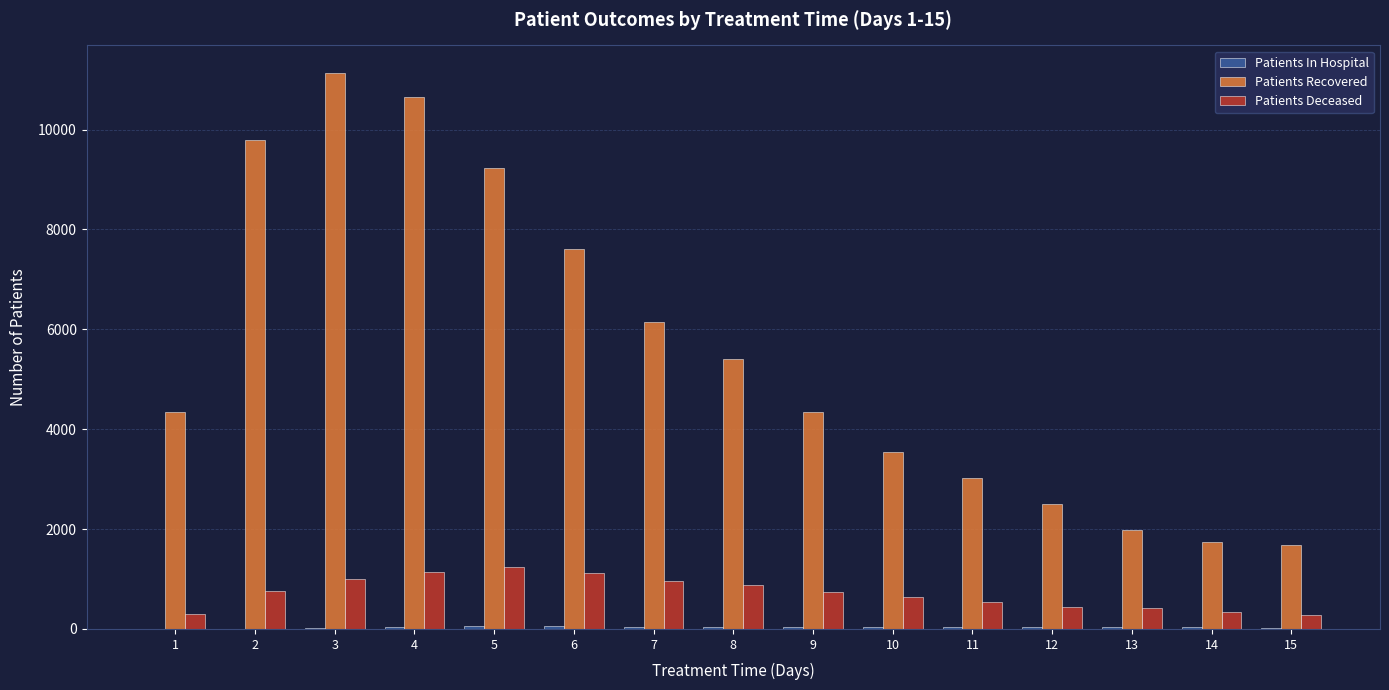

What is the sum of all Patients Deceased values?

10810